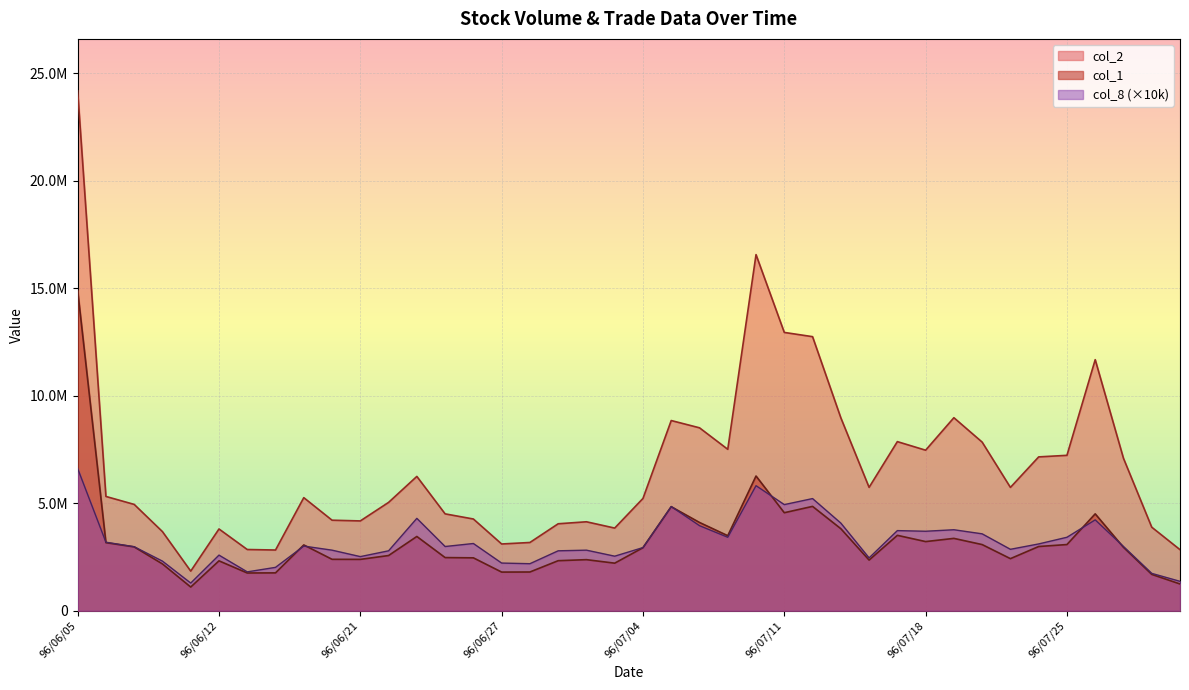

Reading left to right, what are all the values shown in this chart?

col_2: 96/06/05=24188970	96/06/06=5319090	96/06/07=4948760	96/06/08=3681970	96/06/11=1844770	96/06/12=3805830	96/06/13=2850350	96/06/14=2826580	96/06/15=5262960	96/06/20=4213770	96/06/21=4180360	96/06/22=5042330	96/06/23=6251180	96/06/25=4509190	96/06/26=4269570	96/06/27=3107420	96/06/28=3177230	96/06/29=4047750	96/07/02=4140650	96/07/03=3847780	96/07/04=5226150	96/07/05=8850960	96/07/06=8512820	96/07/09=7512320	96/07/10=16570610	96/07/11=12950620	96/07/12=12753400	96/07/13=8979130	96/07/16=5742190	96/07/17=7869780	96/07/18=7471050	96/07/19=8982710	96/07/20=7847160	96/07/23=5739760	96/07/24=7159570	96/07/25=7232190	96/07/26=11683220	96/07/27=7093340	96/07/30=3888870	96/07/31=2843020
col_1: 96/06/05=14907000	96/06/06=3169000	96/06/07=2972000	96/06/08=2179000	96/06/11=1104000	96/06/12=2323000	96/06/13=1758000	96/06/14=1763000	96/06/15=3063000	96/06/20=2394000	96/06/21=2391000	96/06/22=2570000	96/06/23=3457000	96/06/25=2475000	96/06/26=2463000	96/06/27=1800000	96/06/28=1804000	96/06/29=2330000	96/07/02=2378000	96/07/03=2215000	96/07/04=2933000	96/07/05=4842000	96/07/06=4109000	96/07/09=3493000	96/07/10=6270000	96/07/11=4562000	96/07/12=4857000	96/07/13=3819000	96/07/16=2359000	96/07/17=3510000	96/07/18=3219000	96/07/19=3368000	96/07/20=3080000	96/07/23=2425000	96/07/24=2990000	96/07/25=3081000	96/07/26=4509000	96/07/27=2952000	96/07/30=1693000	96/07/31=1247000
col_8: 96/06/05=6620000	96/06/06=3190000	96/06/07=2980000	96/06/08=2310000	96/06/11=1290000	96/06/12=2590000	96/06/13=1810000	96/06/14=2020000	96/06/15=3010000	96/06/20=2820000	96/06/21=2520000	96/06/22=2790000	96/06/23=4300000	96/06/25=2990000	96/06/26=3130000	96/06/27=2220000	96/06/28=2190000	96/06/29=2790000	96/07/02=2820000	96/07/03=2540000	96/07/04=2940000	96/07/05=4850000	96/07/06=3960000	96/07/09=3420000	96/07/10=5820000	96/07/11=4940000	96/07/12=5220000	96/07/13=4080000	96/07/16=2460000	96/07/17=3730000	96/07/18=3700000	96/07/19=3770000	96/07/20=3580000	96/07/23=2860000	96/07/24=3110000	96/07/25=3420000	96/07/26=4230000	96/07/27=2990000	96/07/30=1740000	96/07/31=1370000